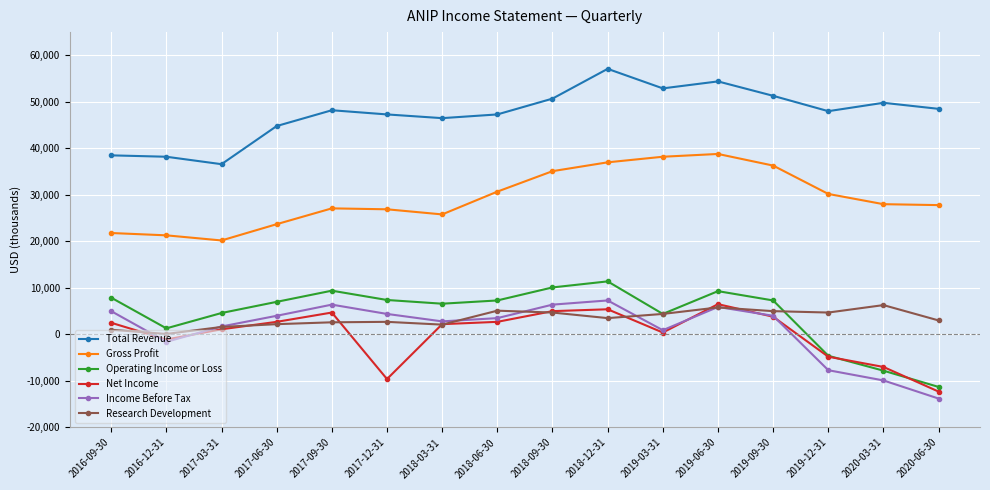

What position from the right is 2020-03-31?

2